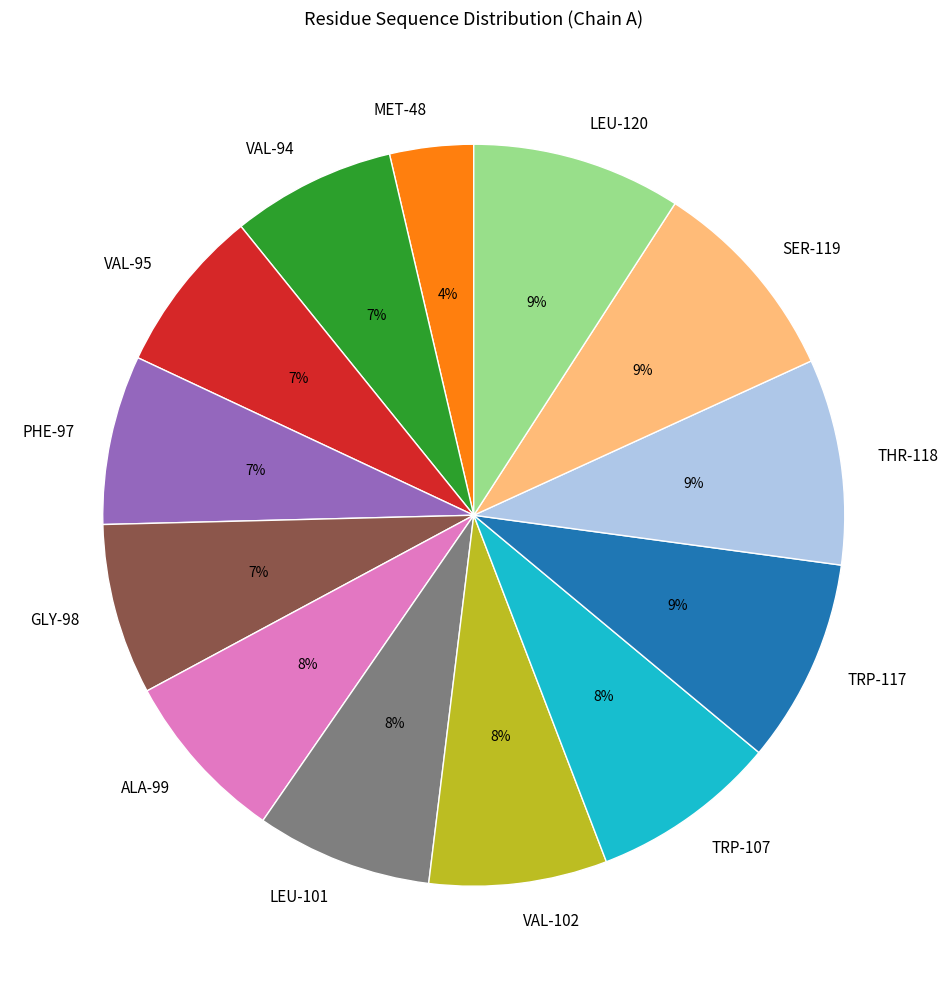

Does any single category account for the majority?

No